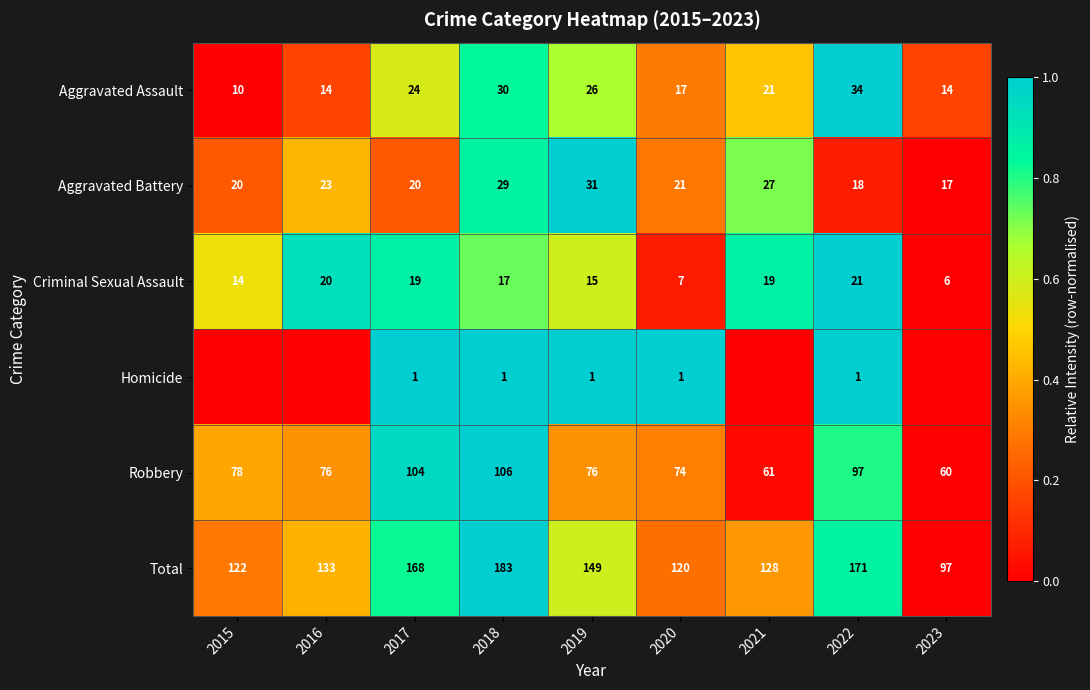

At which category is the sum across all series the highest?

2018